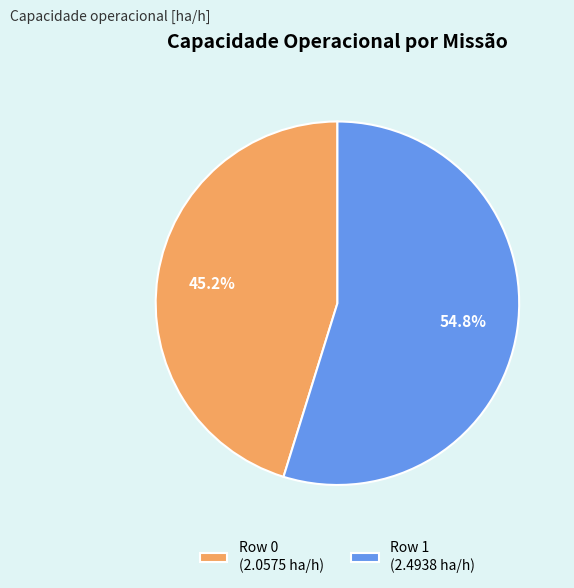

Which slice is the largest?

Row 1